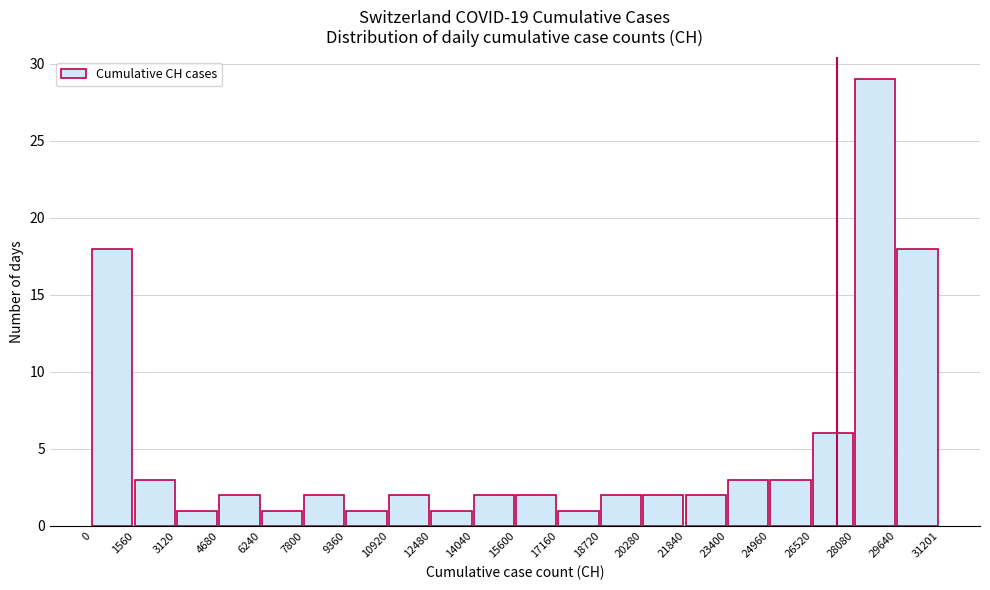

Reading left to right, list every bar in this chart as the range it spans on the x-axis followed by its height. The values are not printed on the chart, so give them approximately, as read against the axis.

0 to 1560: 18
1560 to 3120: 3
3120 to 4680: 1
4680 to 6240: 2
6240 to 7800: 1
7800 to 9360: 2
9360 to 10920: 1
10920 to 12480: 2
12480 to 14040: 1
14040 to 15600: 2
15600 to 17160: 2
17160 to 18720: 1
18720 to 20280: 2
20280 to 21840: 2
21840 to 23400: 2
23400 to 24960: 3
24960 to 26520: 3
26520 to 28080: 6
28080 to 29640: 29
29640 to 31201: 18